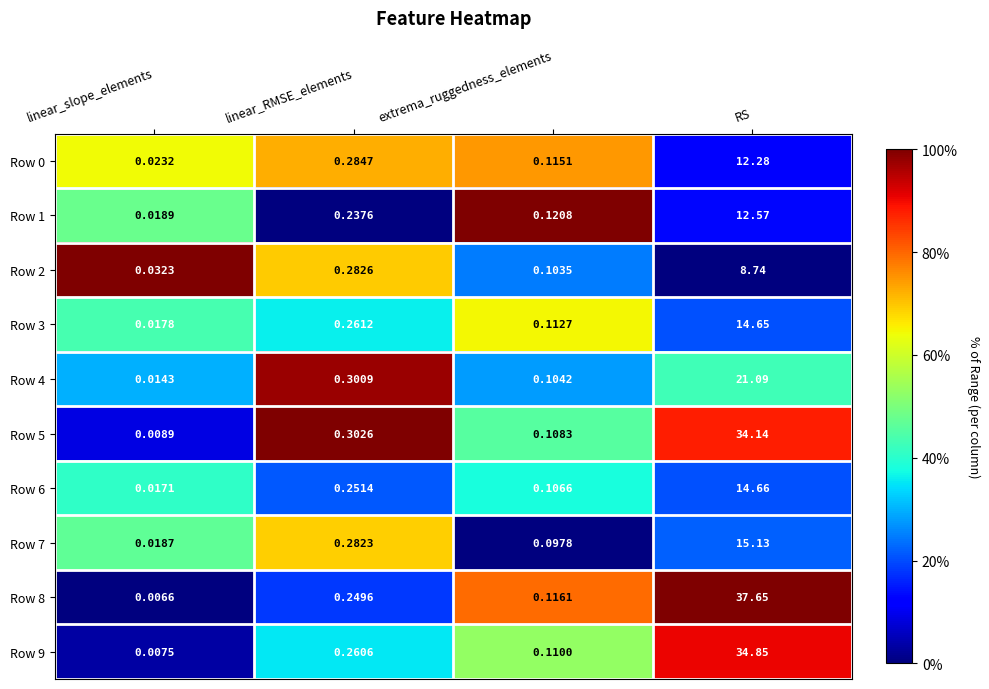

Is the value of Row 0 at extrema_ruggedness_elements greater than the value of Row 9 at linear_slope_elements?

Yes